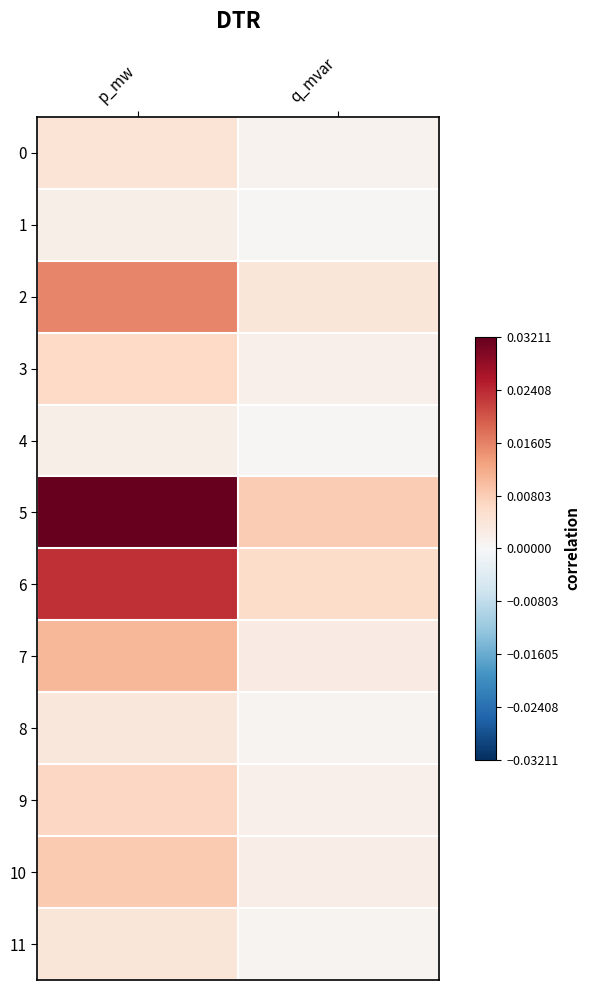

Which series changed the most between p_mw and q_mvar?

5